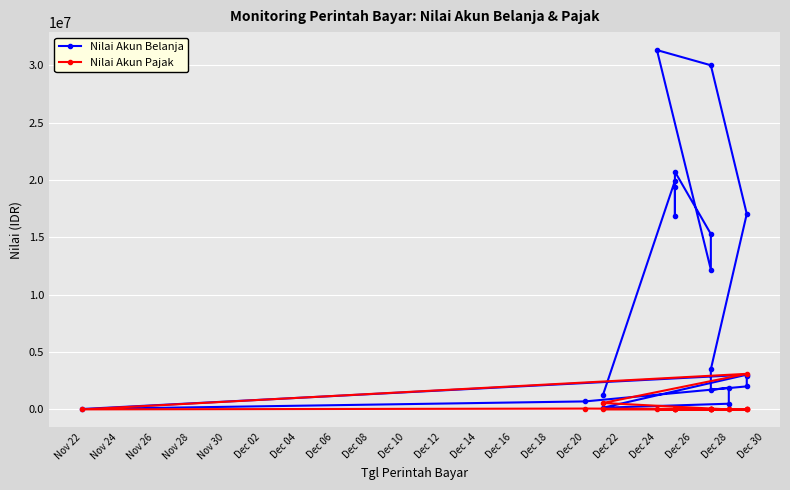

How many categories are shown in the chart?

20